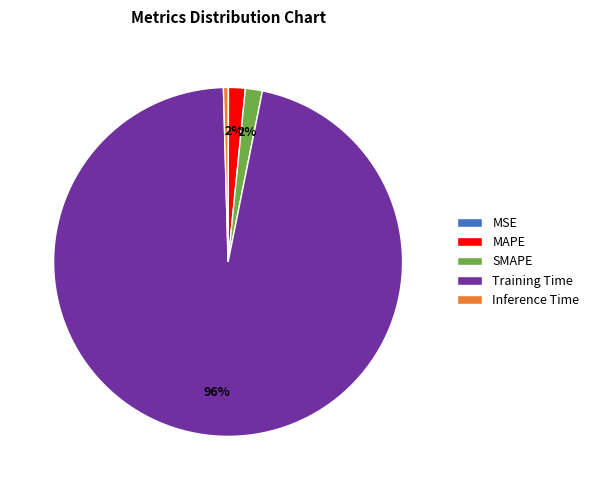

To the nearest percent, what is the average slice percentage?

20%